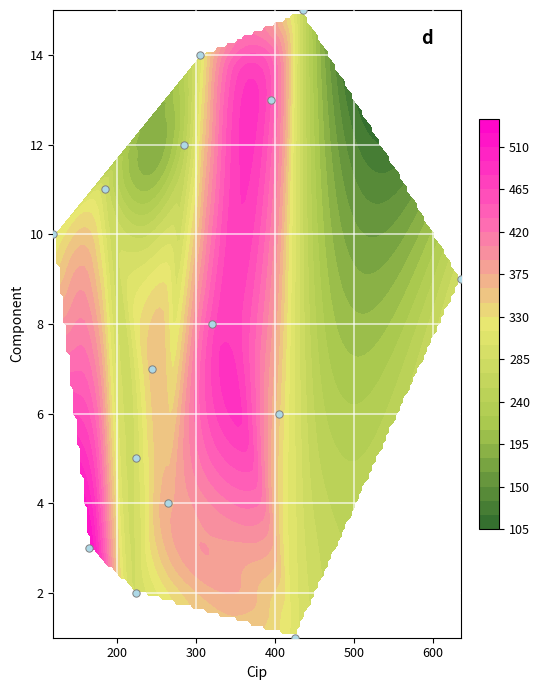

What is the difference between the maximum and second lowest values?

13